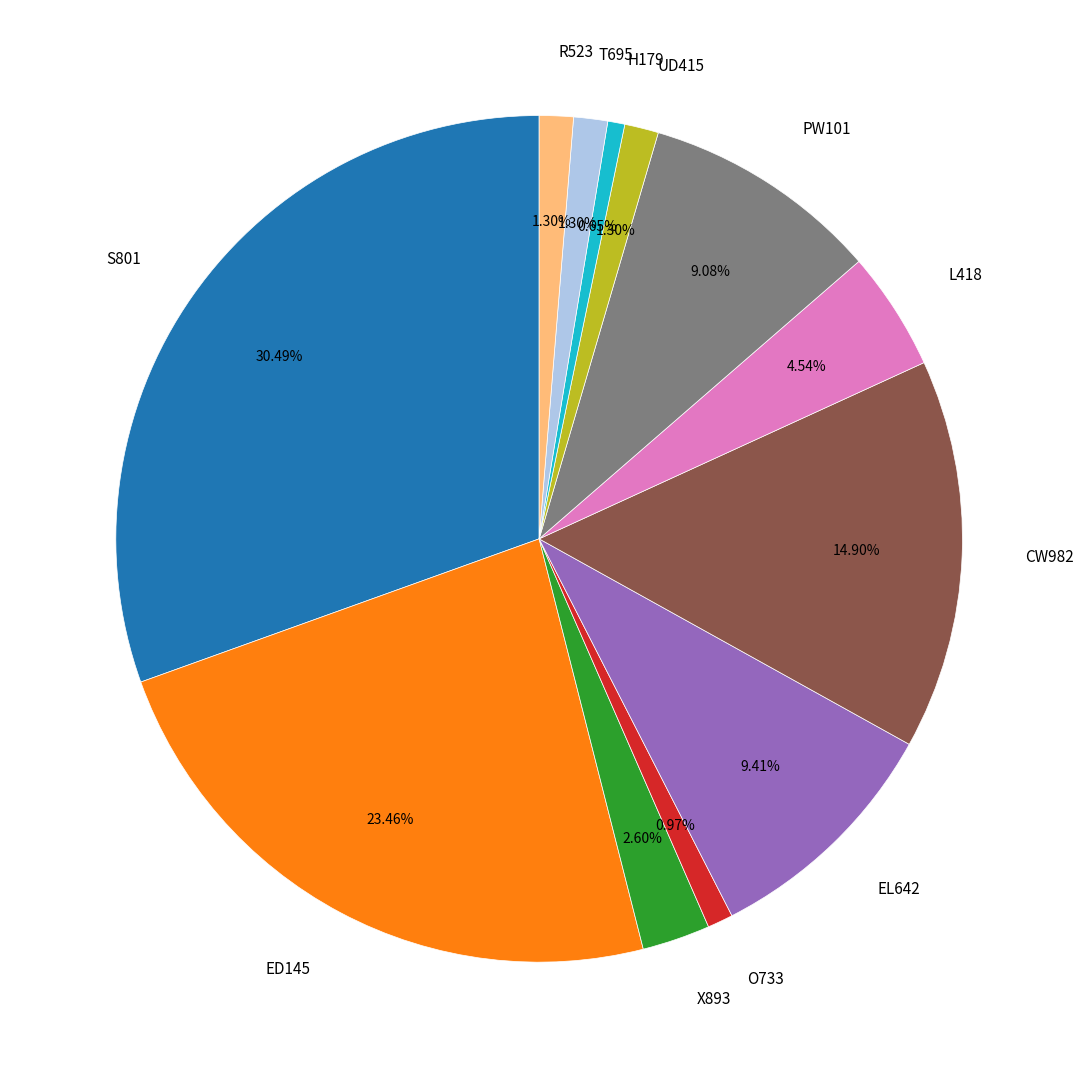

Combined, do ED145 and L418 account for over 50%?

No